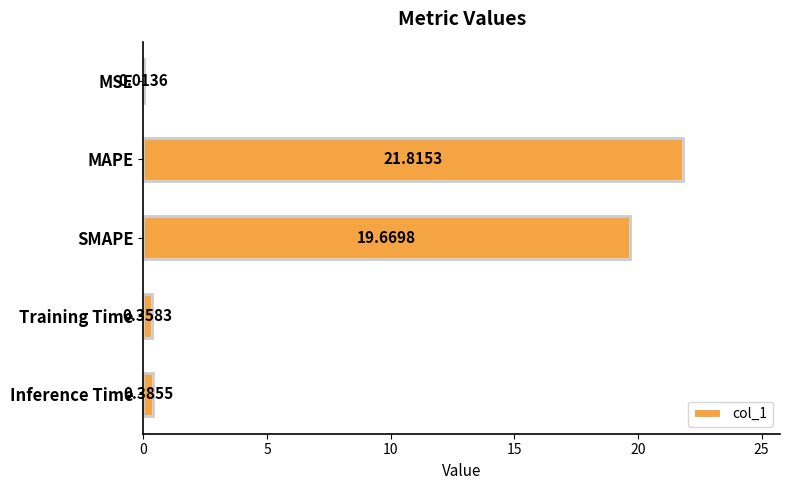

What is the change in value from MSE to Training Time?

+0.3